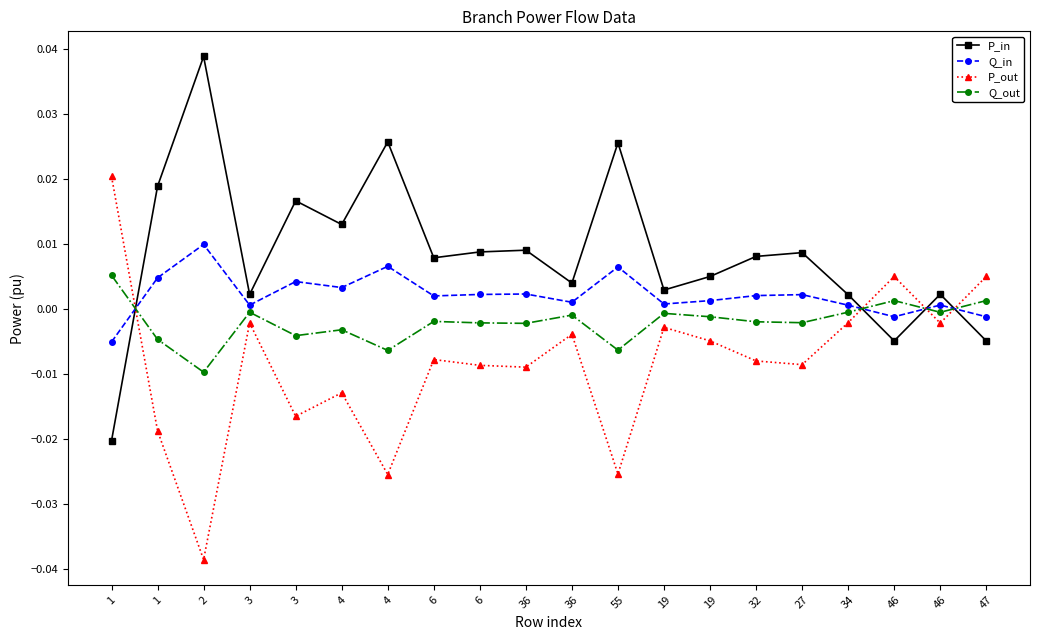

At which label does P_in reach its peak?

2